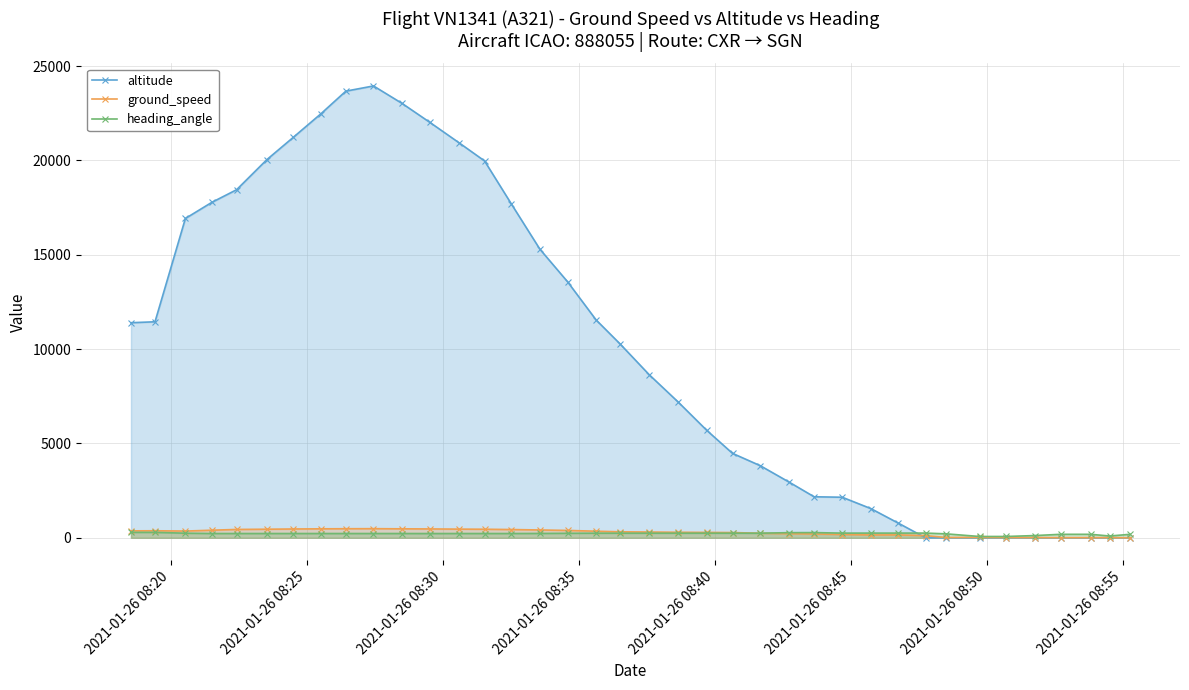

What is the value of the altitude point at the 20th from the left?

8650